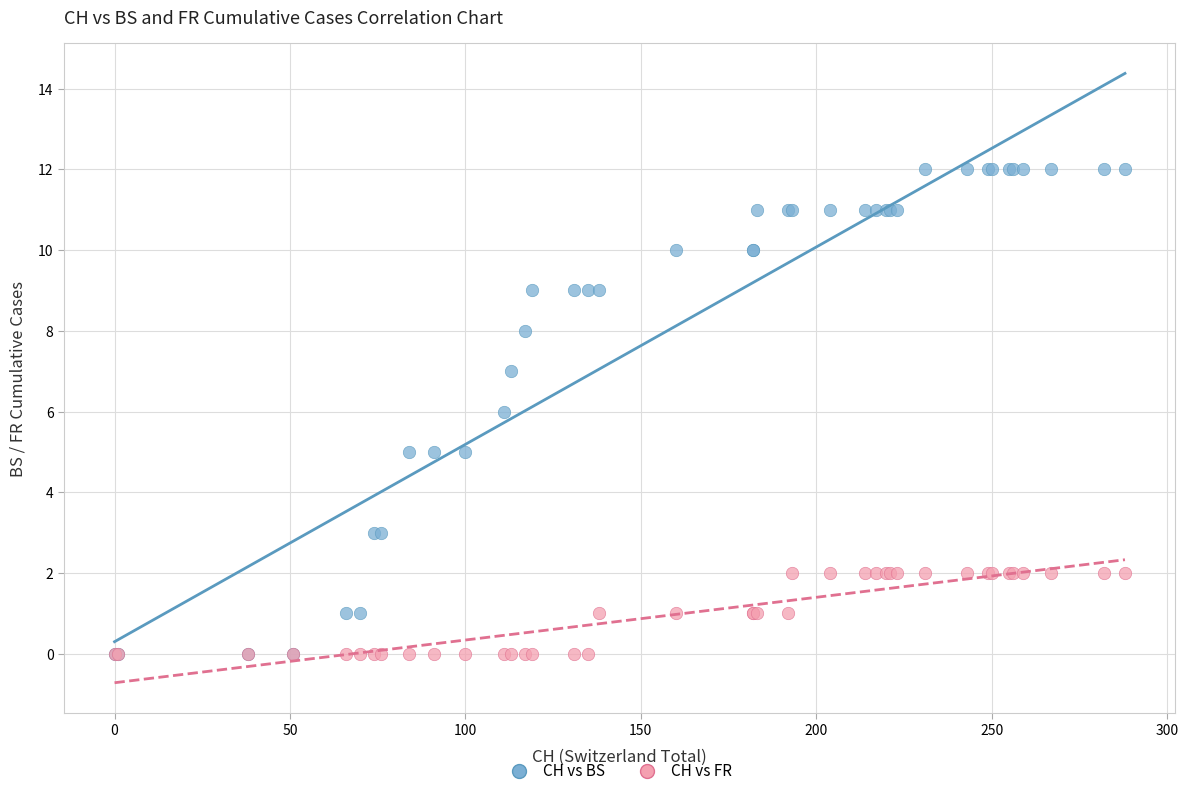

What are all the series names shown in the legend?

CH vs BS, CH vs FR